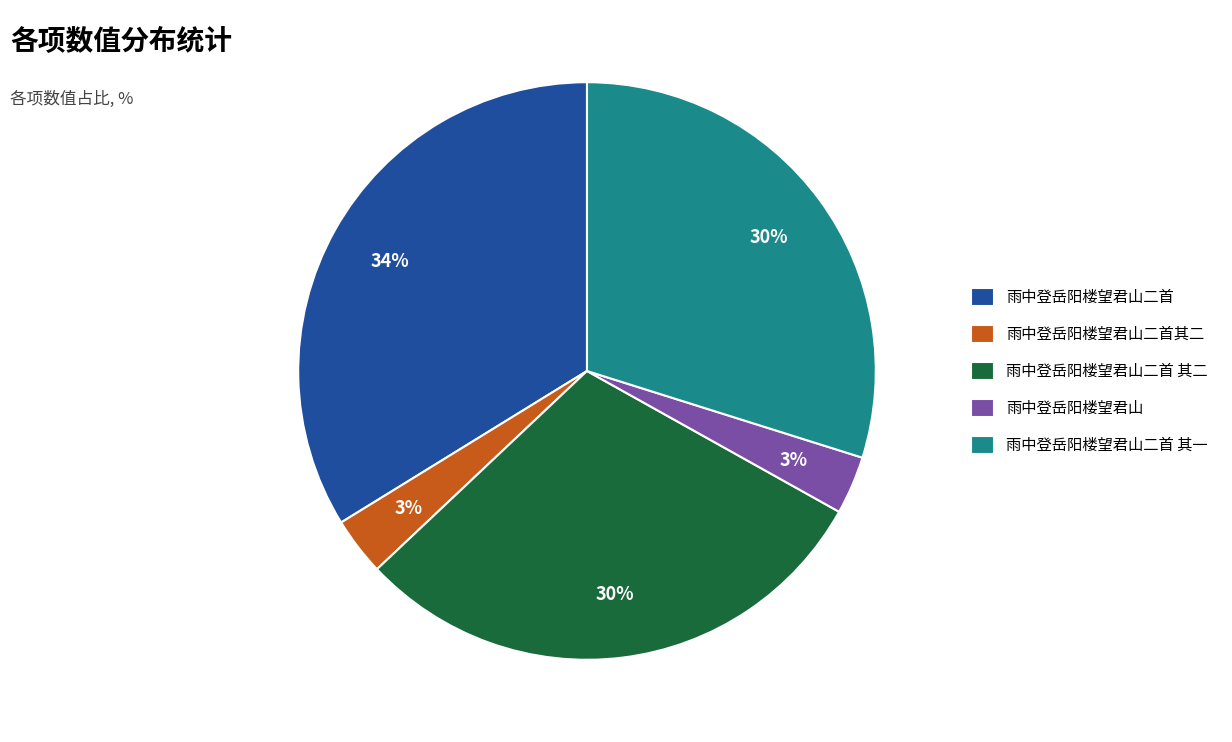

To the nearest percent, what portion does 雨中登岳阳楼望君山二首 其一 represent?

30%